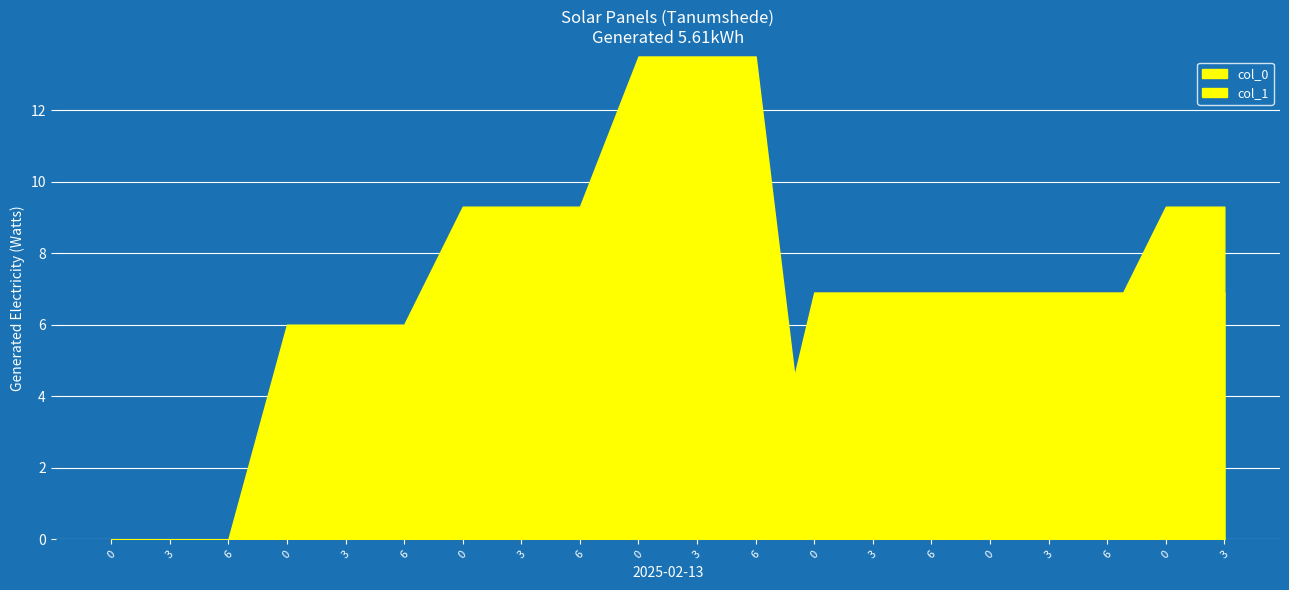

Rank the series by their average value, from highest to lowest.

col_1, col_0